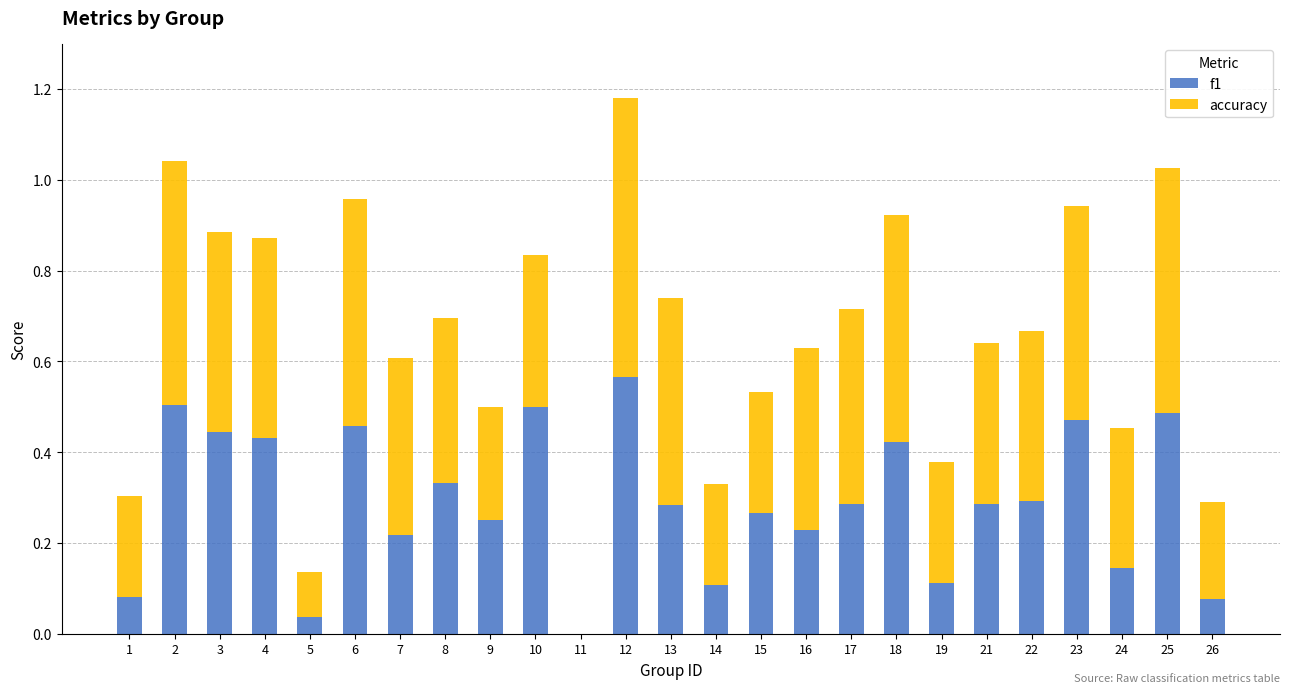

What is the total value across all series at 25?

1.0